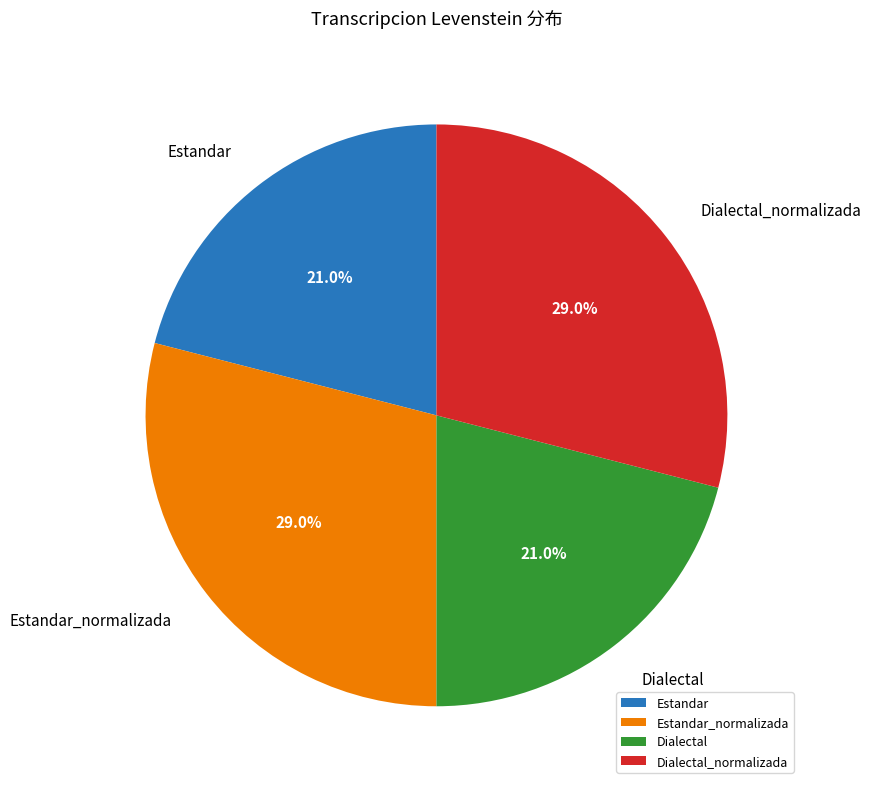

What is the total percentage of Dialectal and Estandar_normalizada?

50.0%